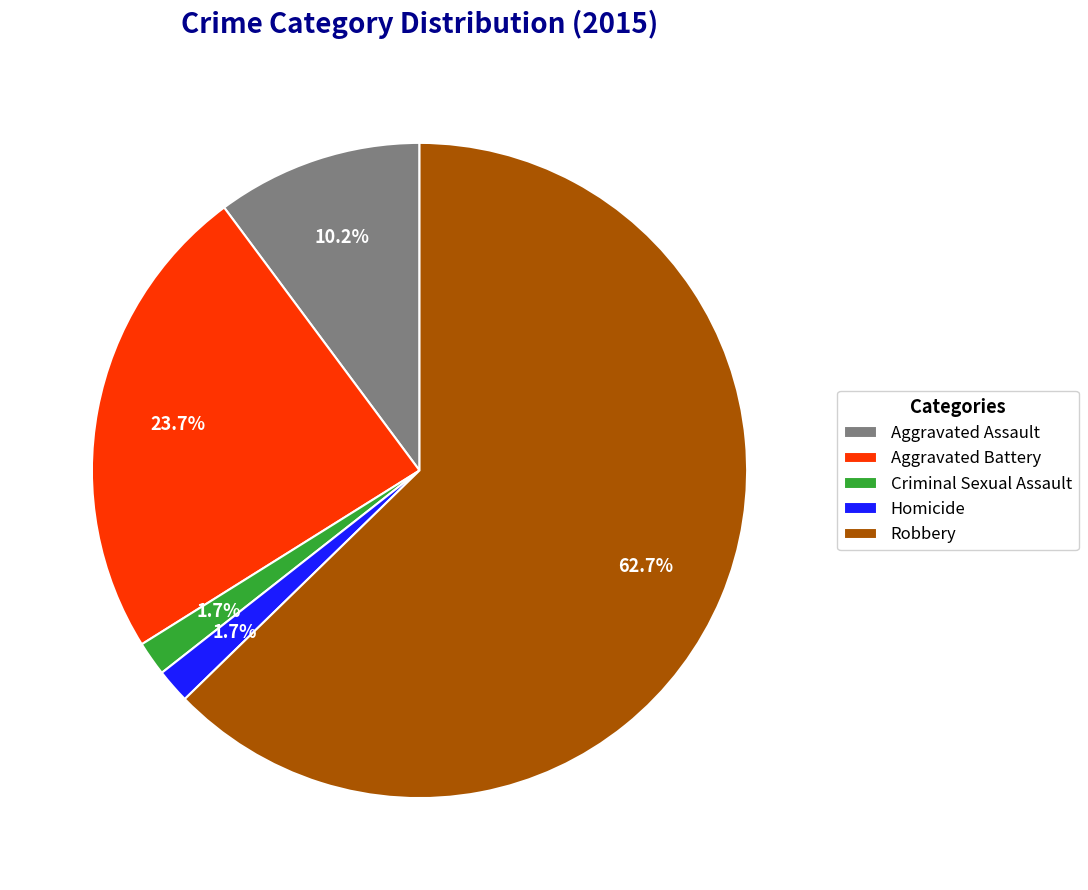

To the nearest percent, what is the difference between the largest and smallest slice percentages?

61%